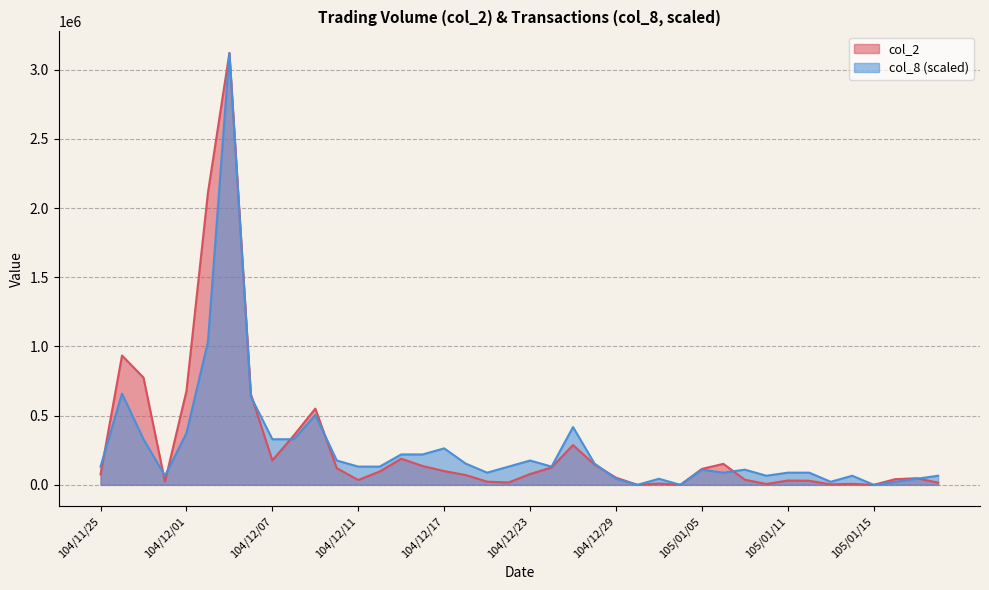

Between which two adjacent categories do col_8 and col_2 first intersect?

104/11/25 and 104/11/26